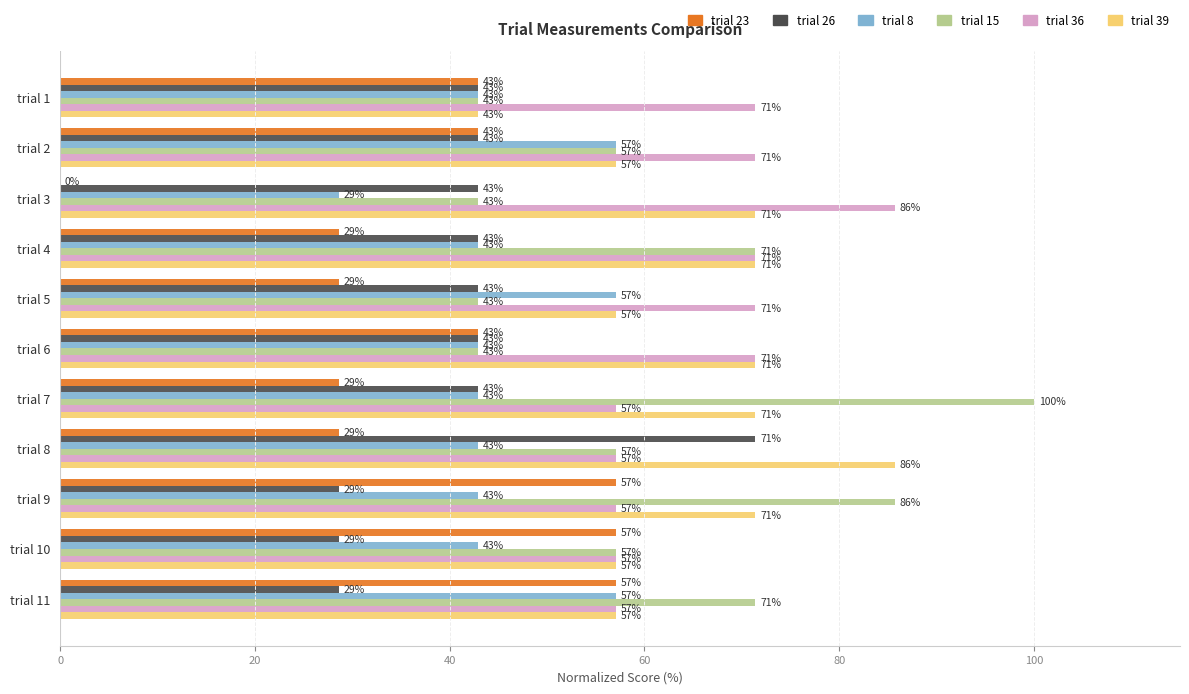

The trial 26 series shows 47.9 at trial 8. True or false?

False